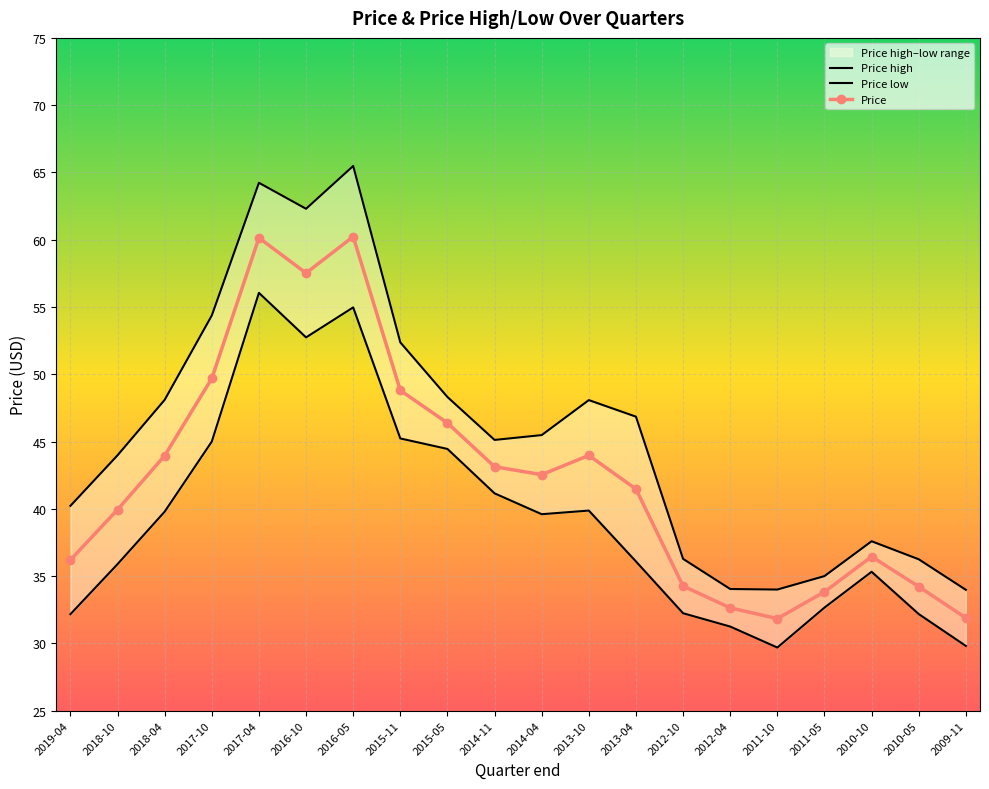

Which series has the largest range (max minus min)?

Price high